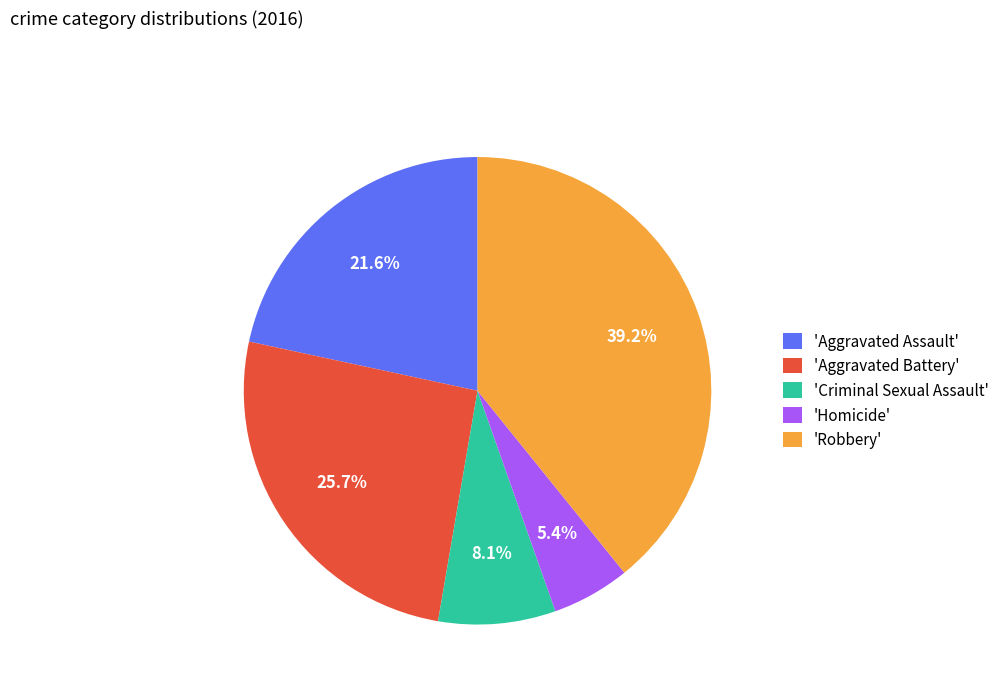

Rank the categories by value from highest to lowest.

'Robbery', 'Aggravated Battery', 'Aggravated Assault', 'Criminal Sexual Assault', 'Homicide'